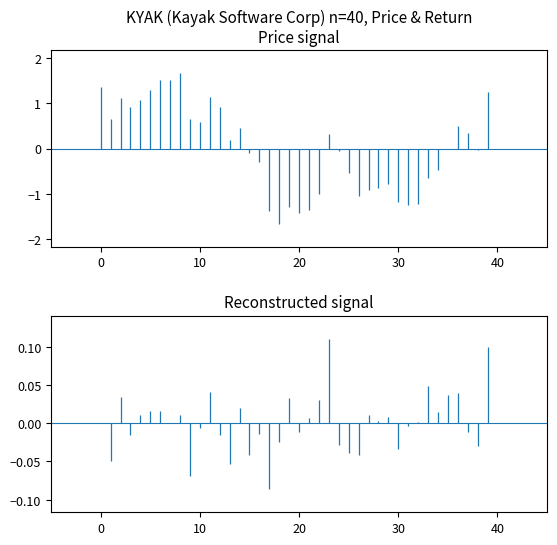

Does the chart display data point markers on the line(s)?

No